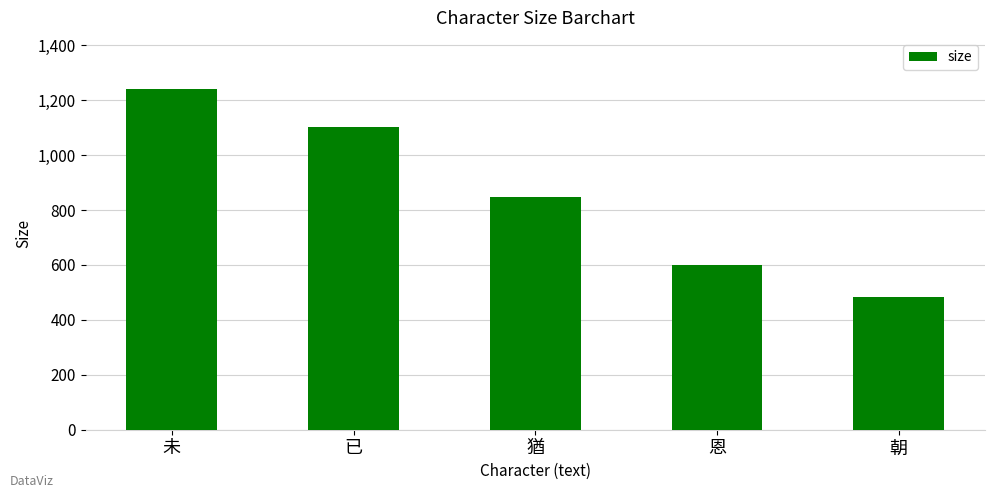

What position from the right is 恩?

2